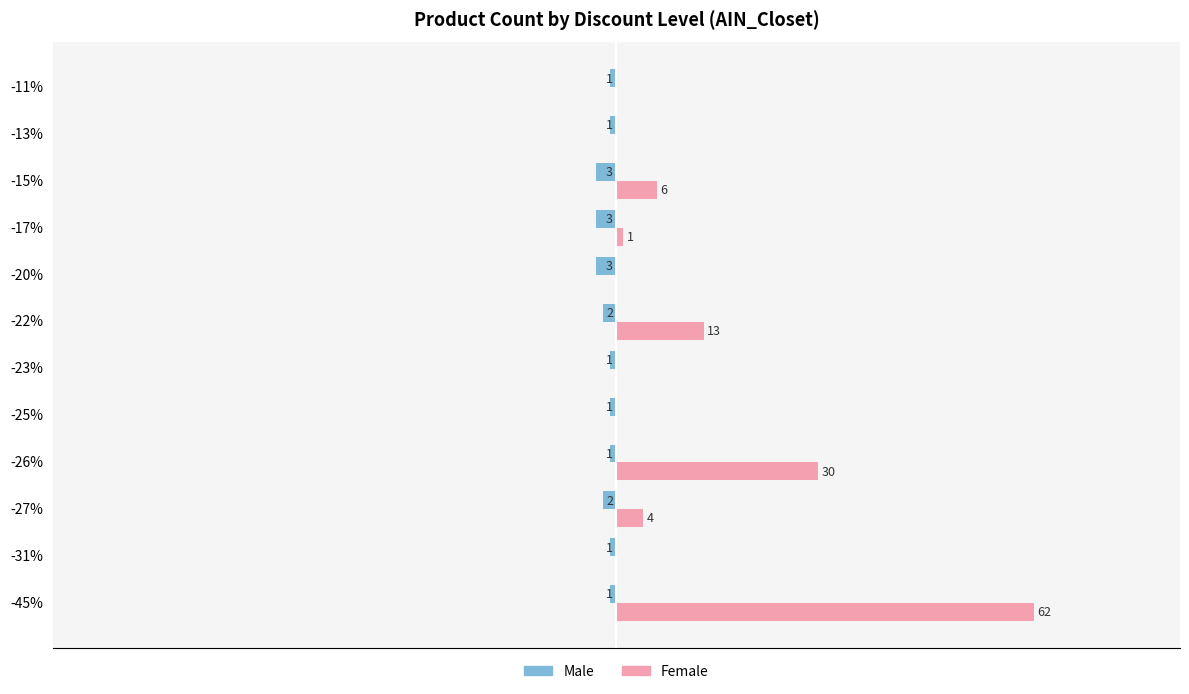

Is the value of Male at -23% greater than the value of Female at -13%?

No